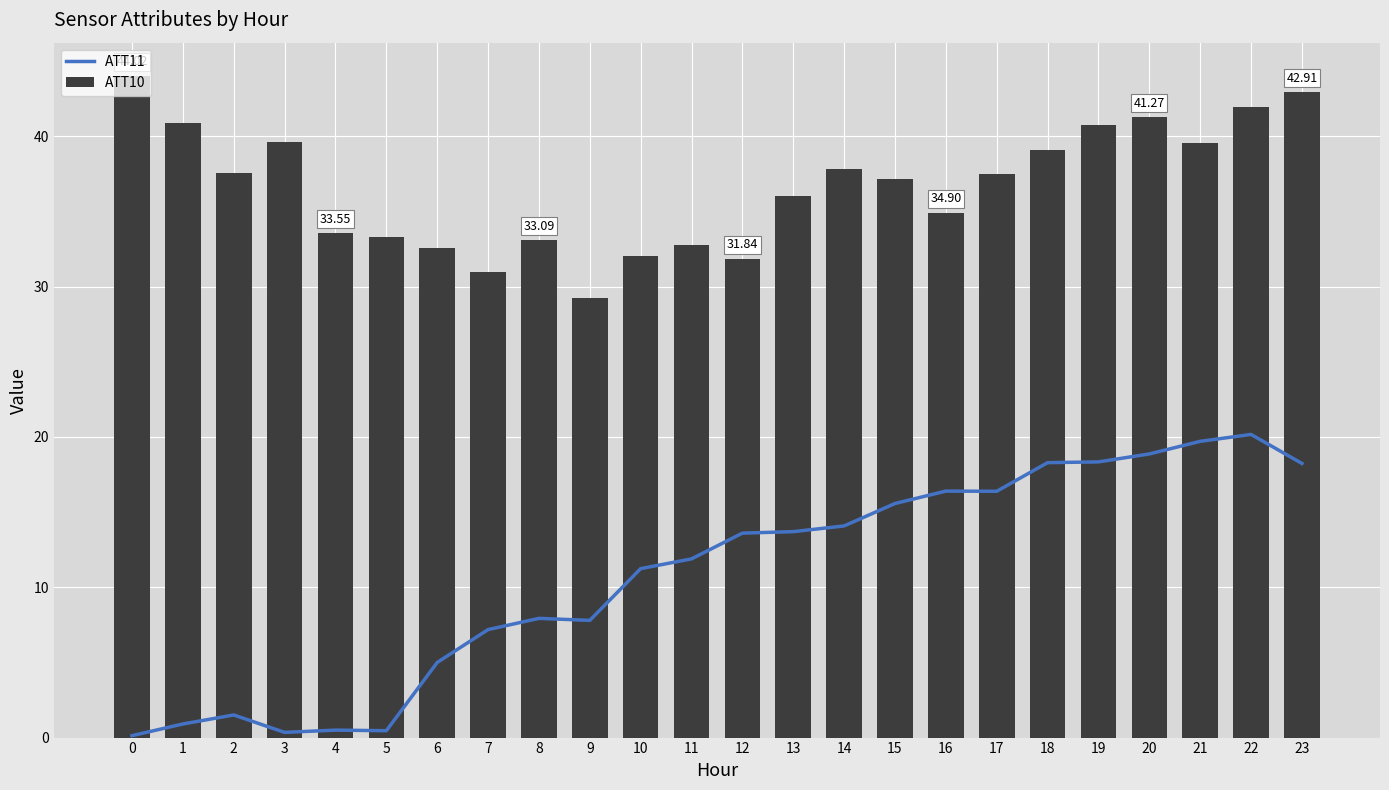

What are all the series names shown in the legend?

ATT11, ATT10